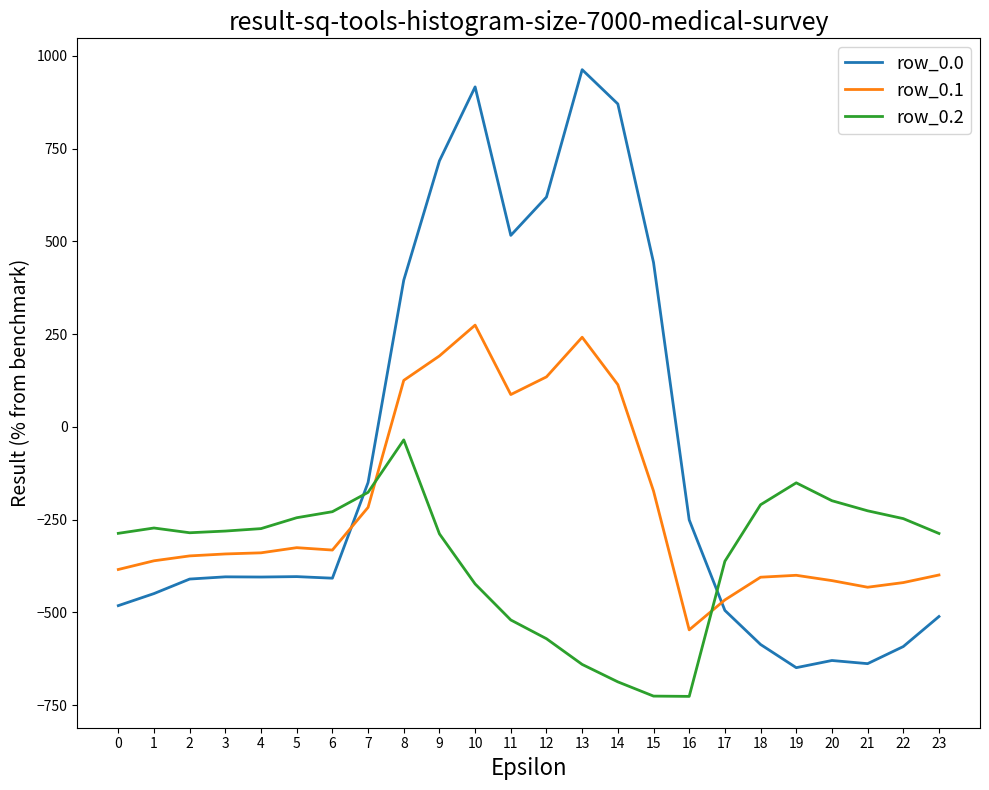

Where do row_0.1 and row_0.2 first cross each other?

7 and 8